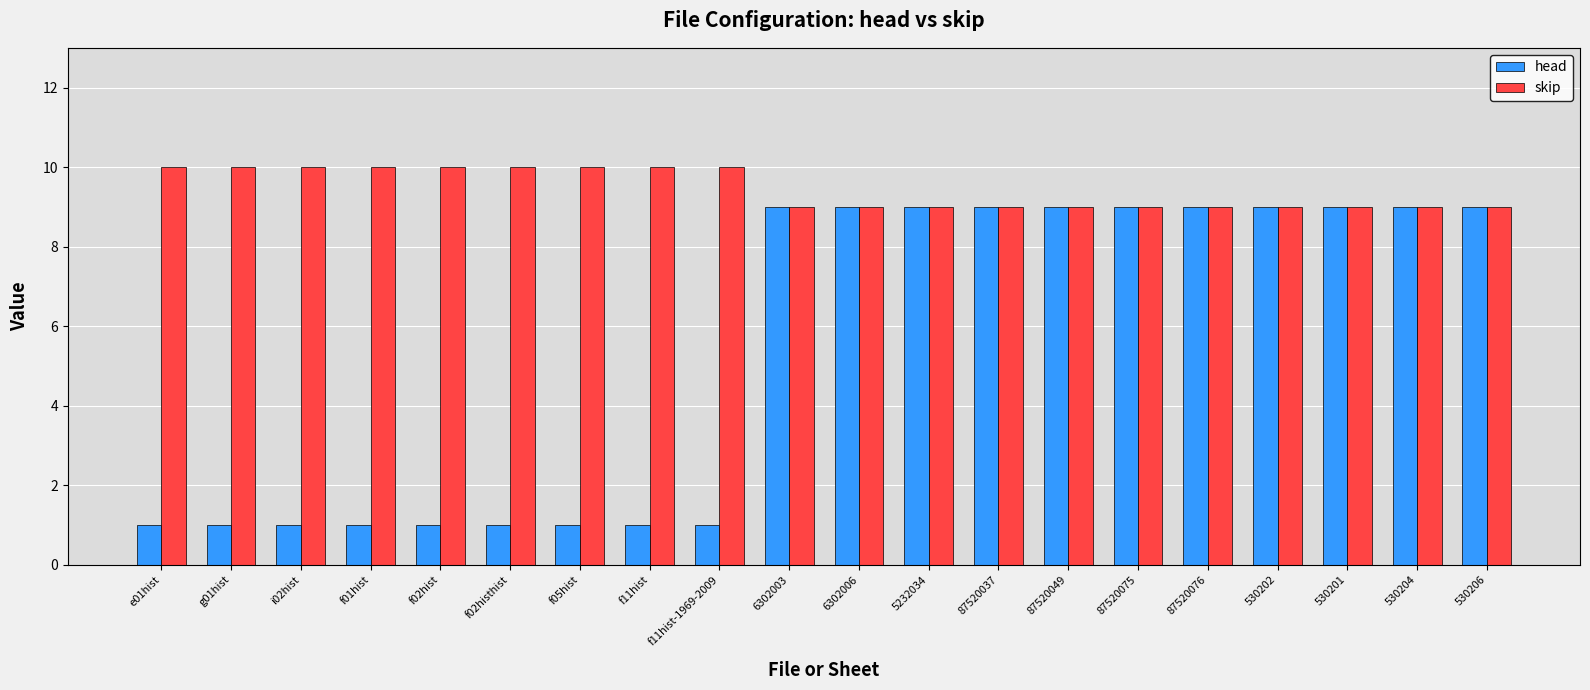

What is the greatest value displayed?

10